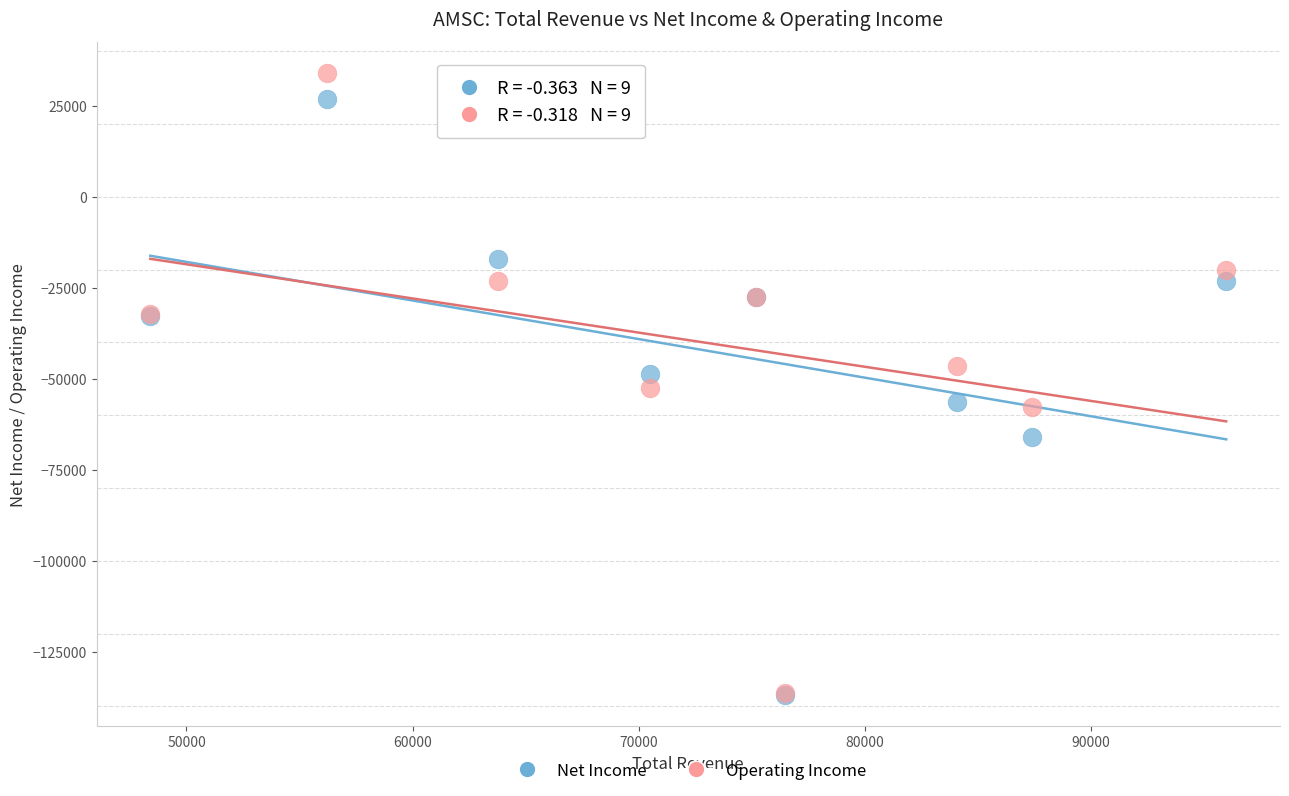

What are all the series names shown in the legend?

Net Income, Operating Income